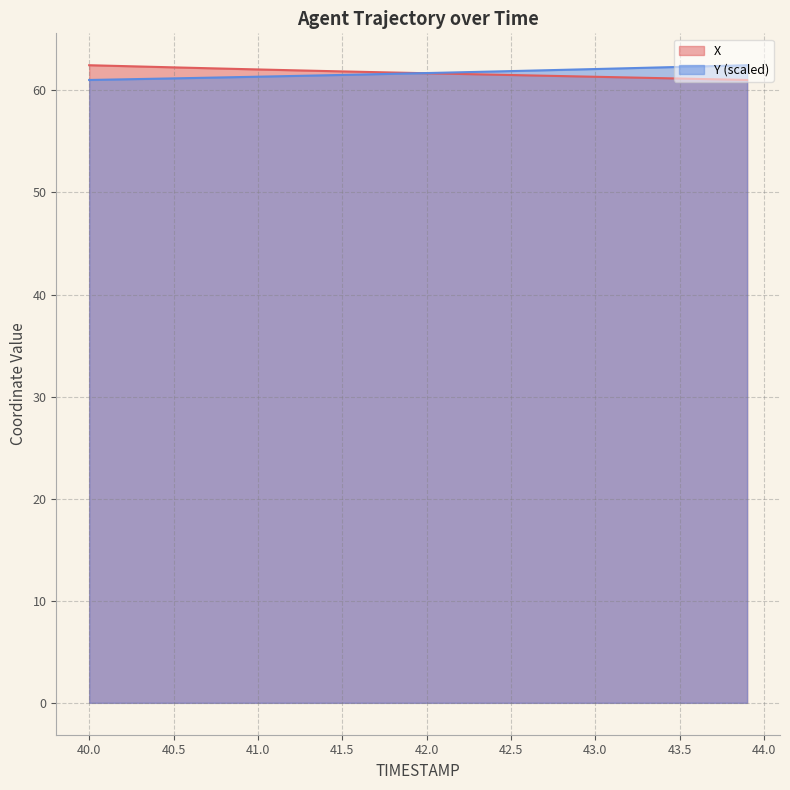

Reading left to right, list all the values displayed in this chart.

X: 40.0=62.5	40.1=62.4	40.2=62.4	40.3=62.3	40.4=62.3	40.5=62.3	40.6=62.2	40.7=62.2	40.8=62.1	40.9=62.1	41.0=62.1	41.1=62.0	41.2=62.0	41.3=61.9	41.4=61.9	41.5=61.9	41.6=61.8	41.7=61.8	41.8=61.8	41.9=61.7	42.0=61.7	42.1=61.6	42.2=61.6	42.3=61.6	42.4=61.5	42.5=61.5	42.6=61.5	42.7=61.4	42.8=61.4	42.9=61.4	43.0=61.3	43.1=61.3	43.2=61.3	43.3=61.2	43.4=61.2	43.5=61.2	43.6=61.1	43.7=61.1	43.8=61.1	43.9=61.0
Y: 40.0=61.0	40.1=61.1	40.2=61.1	40.3=61.1	40.4=61.1	40.5=61.2	40.6=61.2	40.7=61.2	40.8=61.3	40.9=61.3	41.0=61.3	41.1=61.4	41.2=61.4	41.3=61.4	41.4=61.5	41.5=61.5	41.6=61.6	41.7=61.6	41.8=61.6	41.9=61.7	42.0=61.7	42.1=61.7	42.2=61.8	42.3=61.8	42.4=61.9	42.5=61.9	42.6=61.9	42.7=62.0	42.8=62.0	42.9=62.1	43.0=62.1	43.1=62.1	43.2=62.2	43.3=62.2	43.4=62.3	43.5=62.3	43.6=62.3	43.7=62.4	43.8=62.4	43.9=62.5